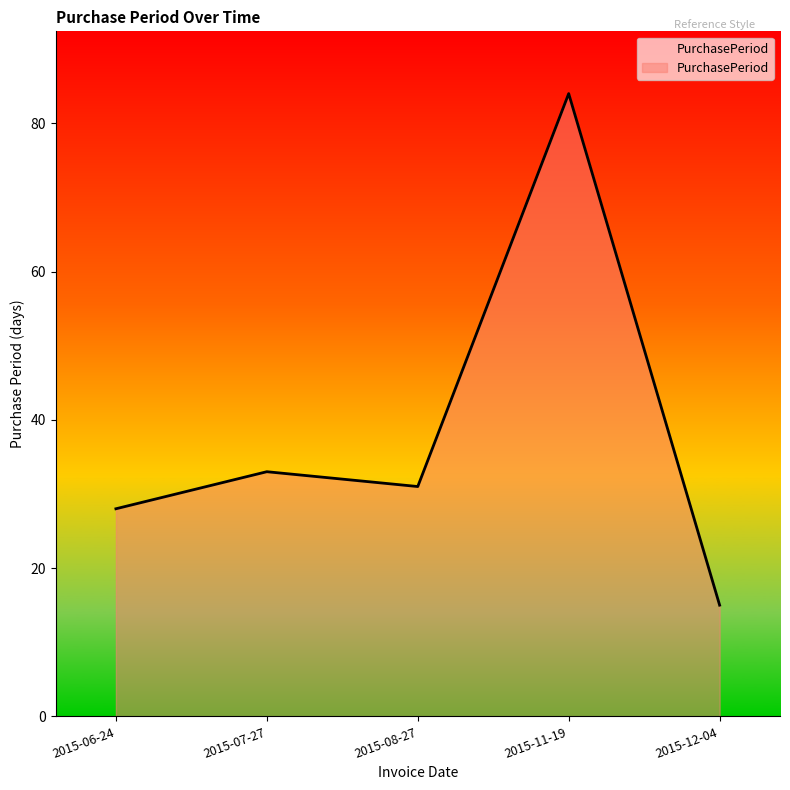

What is the greatest value displayed?

84